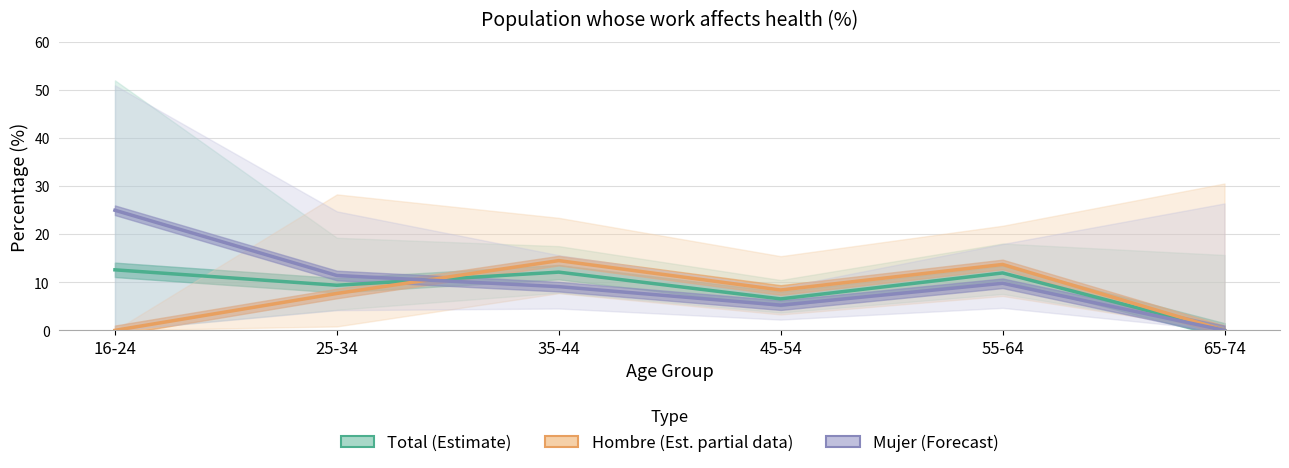

Which series has the widest spread of values?

Mujer (Forecast)